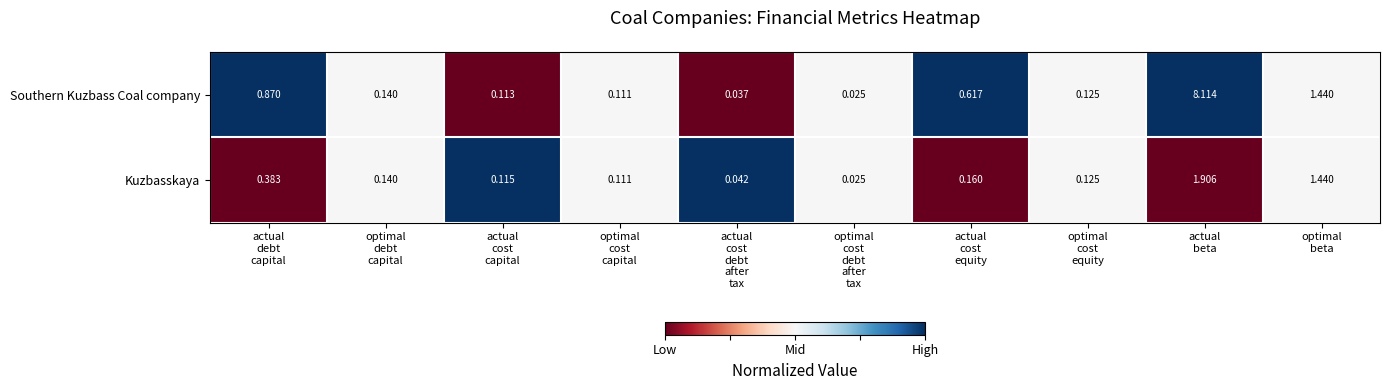

Rank the series by their maximum value, from highest to lowest.

Southern Kuzbass Coal company, Kuzbasskaya